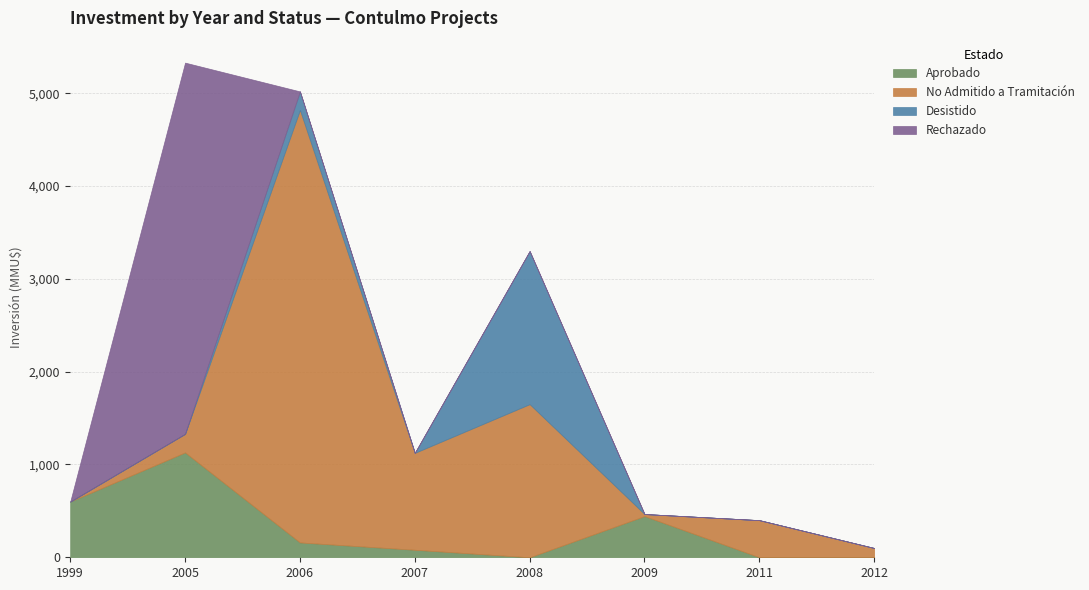

What is the total value across all series at 2009?

466